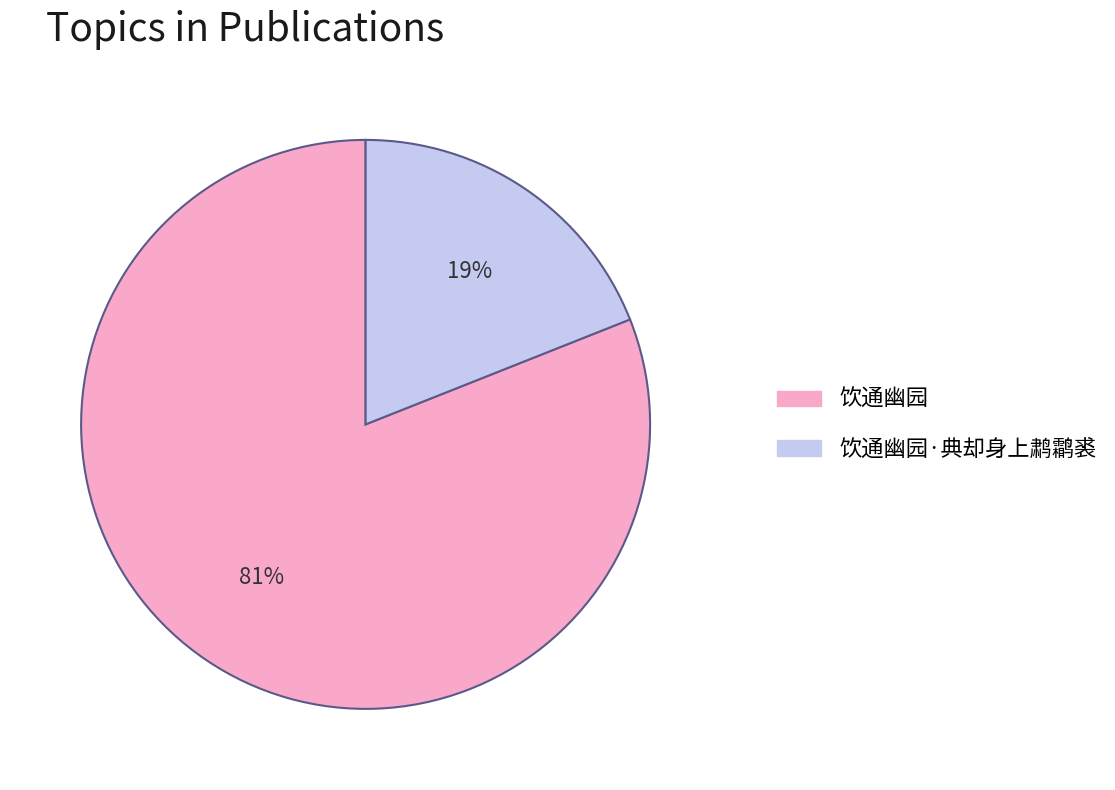

Does any single category account for the majority?

Yes